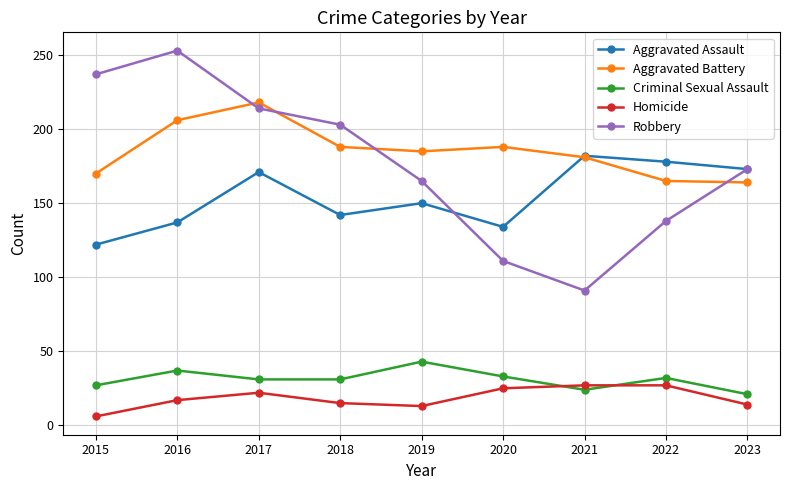

Where does the Aggravated Battery series first go above 185?

2016